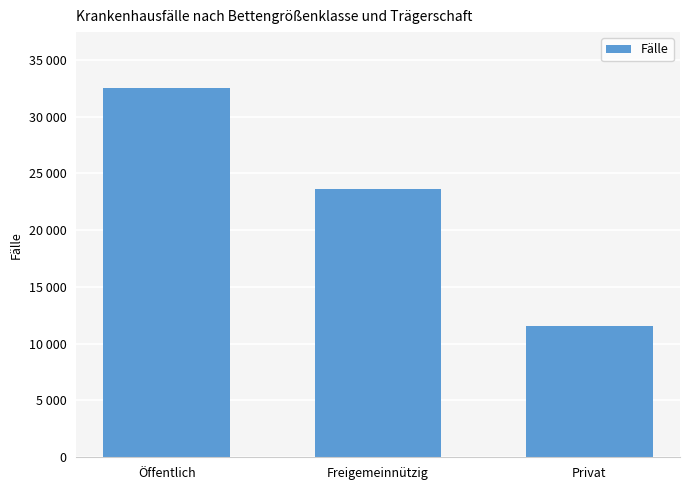

What is the label of the 1st bar from the left?

Öffentlich